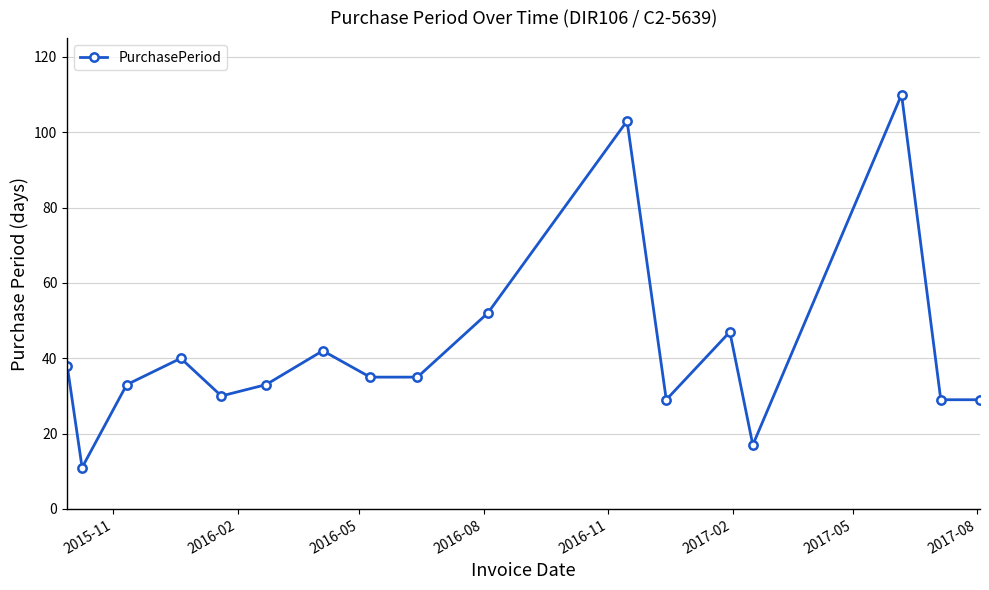

What is the smallest value displayed?

11